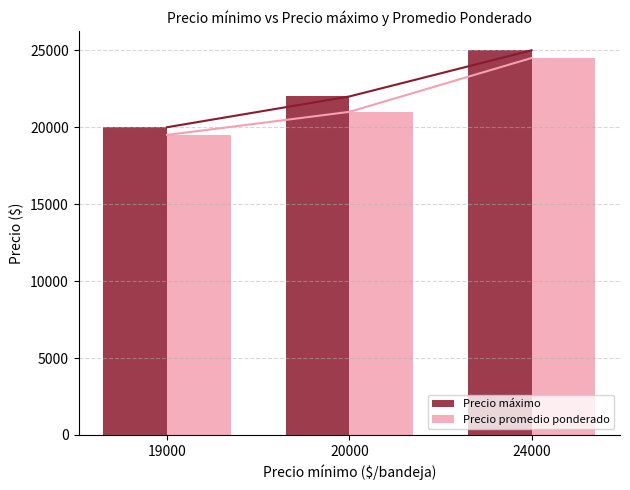

How many data points in Precio promedio ponderado are above 21000?

1